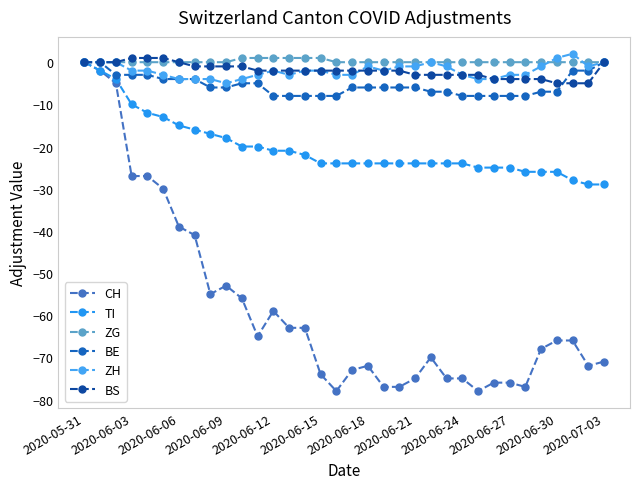

Is this an area chart (filled region under the line)?

No